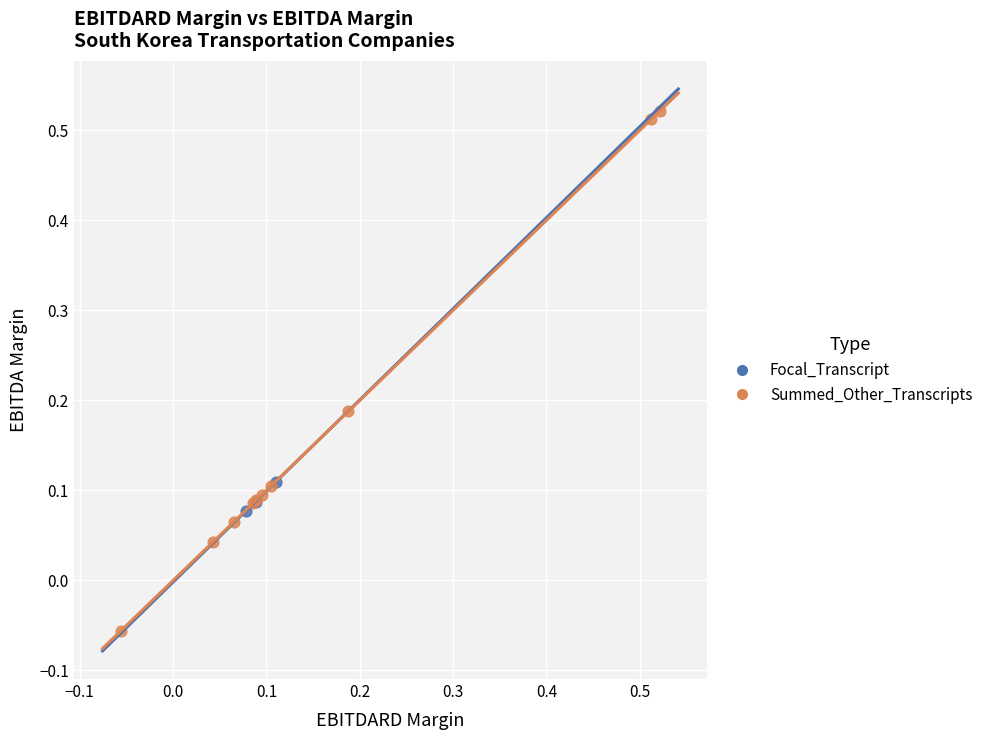

Which series has the widest spread of Y values?

Summed_Other_Transcripts